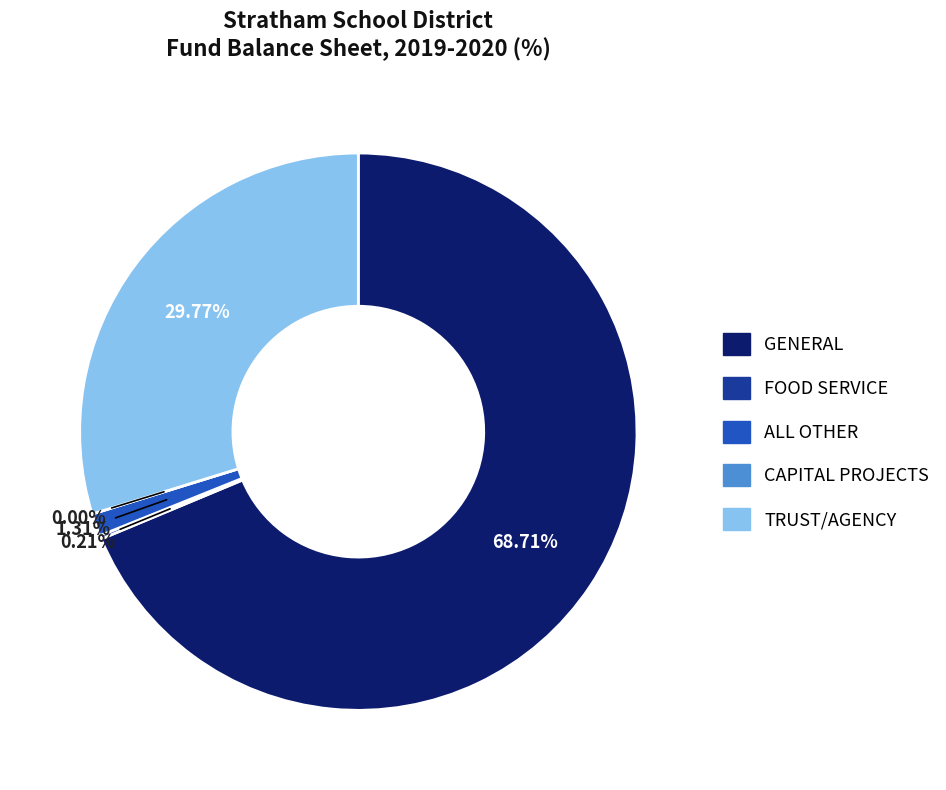

What is the majority slice?

GENERAL